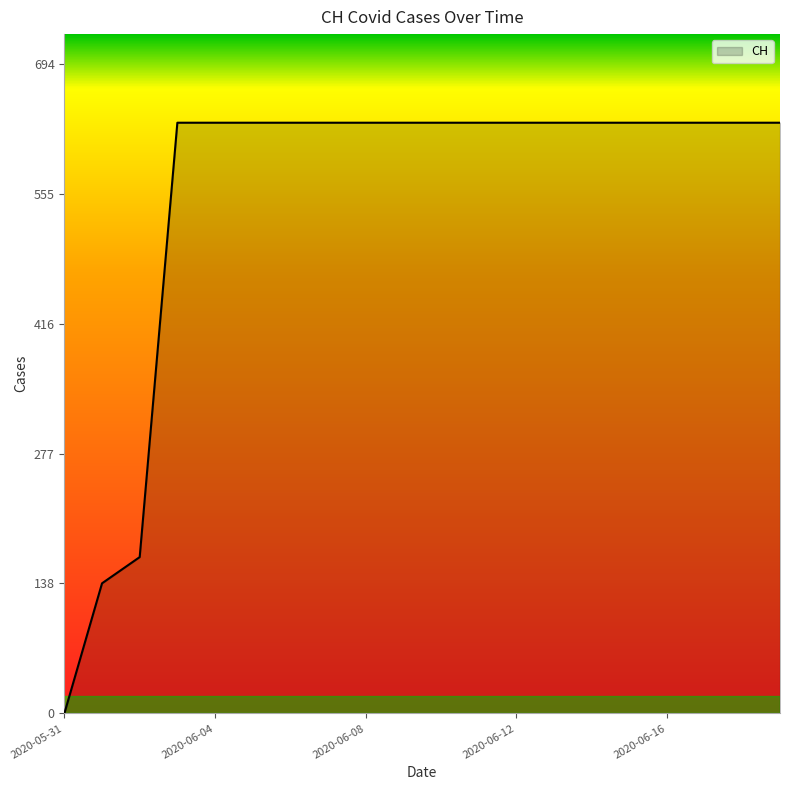

Reading left to right, what are all the values shown in this chart?

0	139	167	631	631	631	631	631	631	631	631	631	631	631	631	631	631	631	631	631